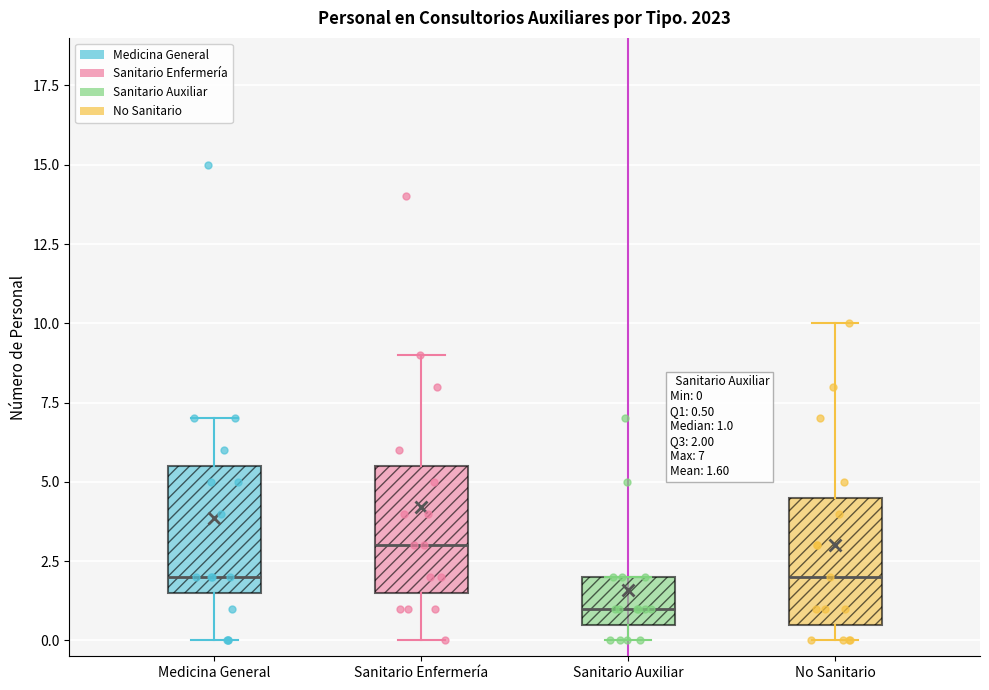

Which box has the lowest median line?

Sanitario Auxiliar